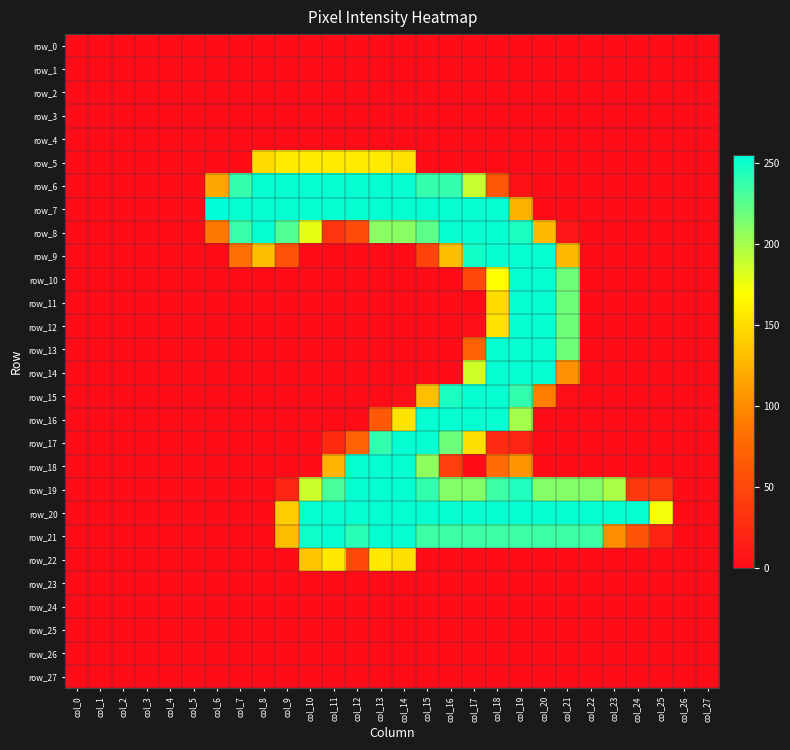

At how many categories does at least one series exceed 105?

20